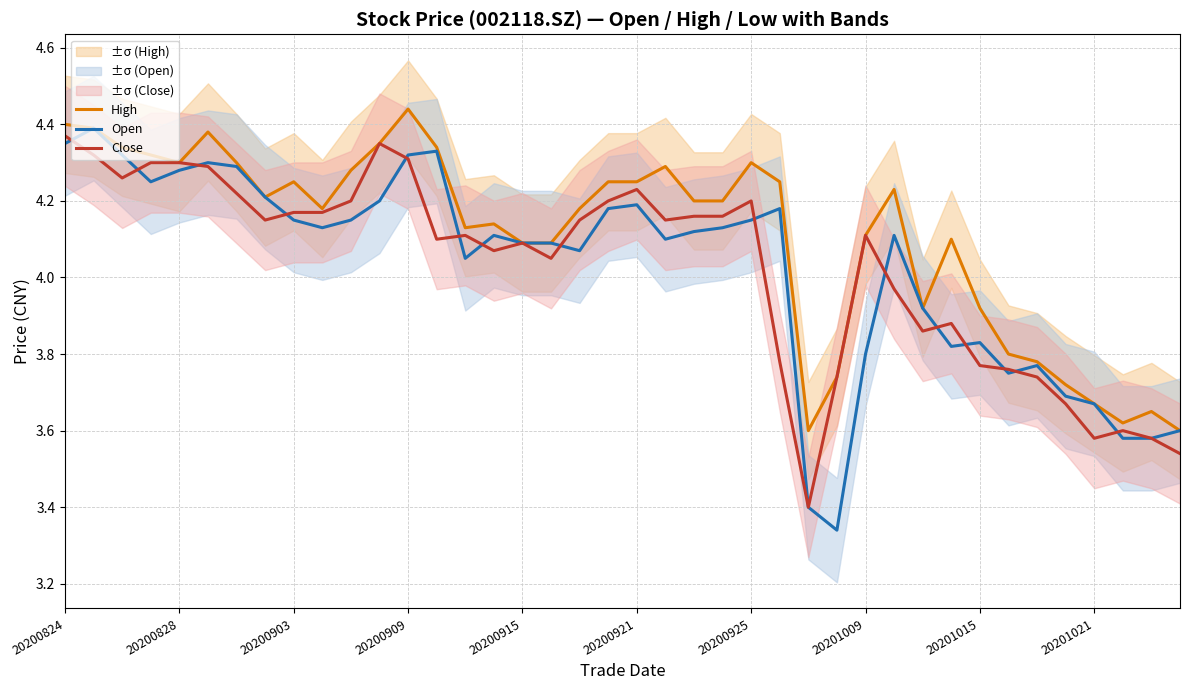

Does the chart display data point markers on the line(s)?

No